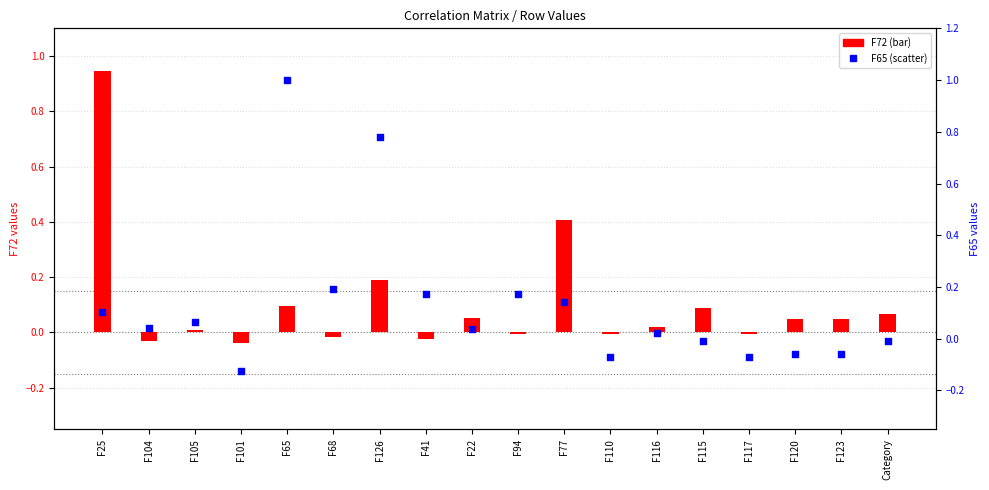

At how many categories does at least one series exceed 0?

15